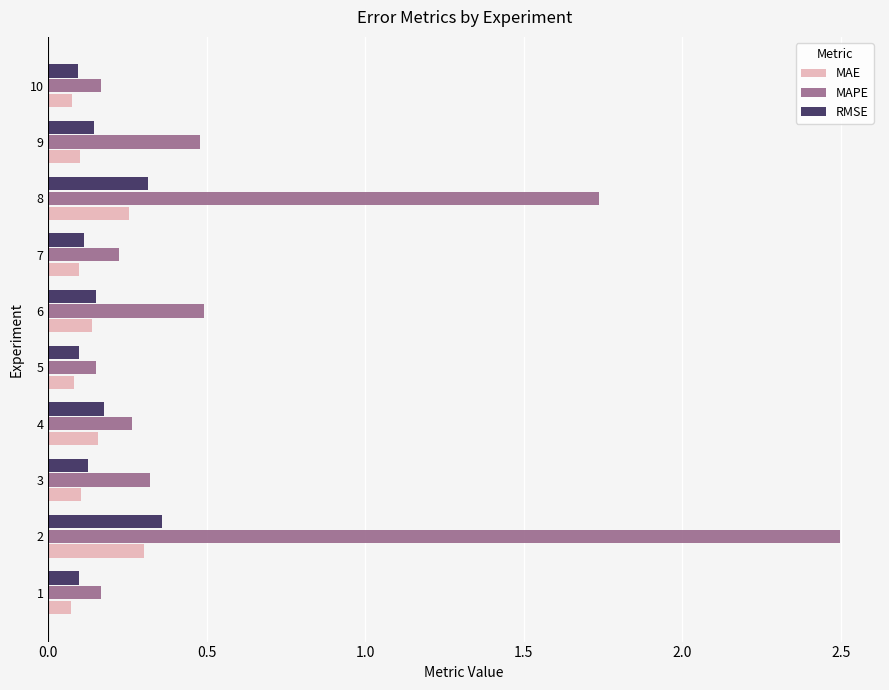

What is the maximum value shown in the chart?

2.5